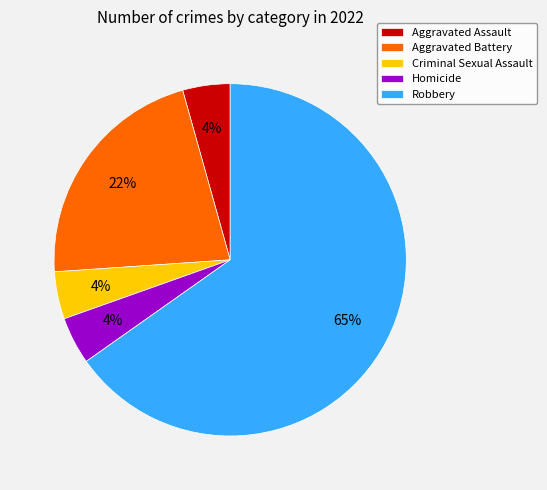

To the nearest percent, what percentage of the pie is Homicide?

4%